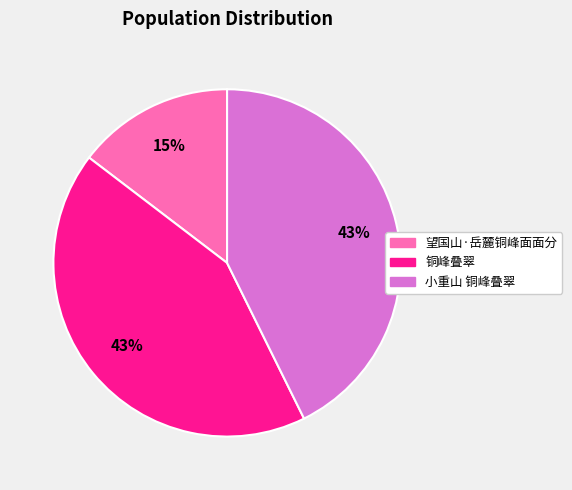

What is the ratio of the value at 小重山 铜峰叠翠 to the value at 铜峰叠翠?

1.0